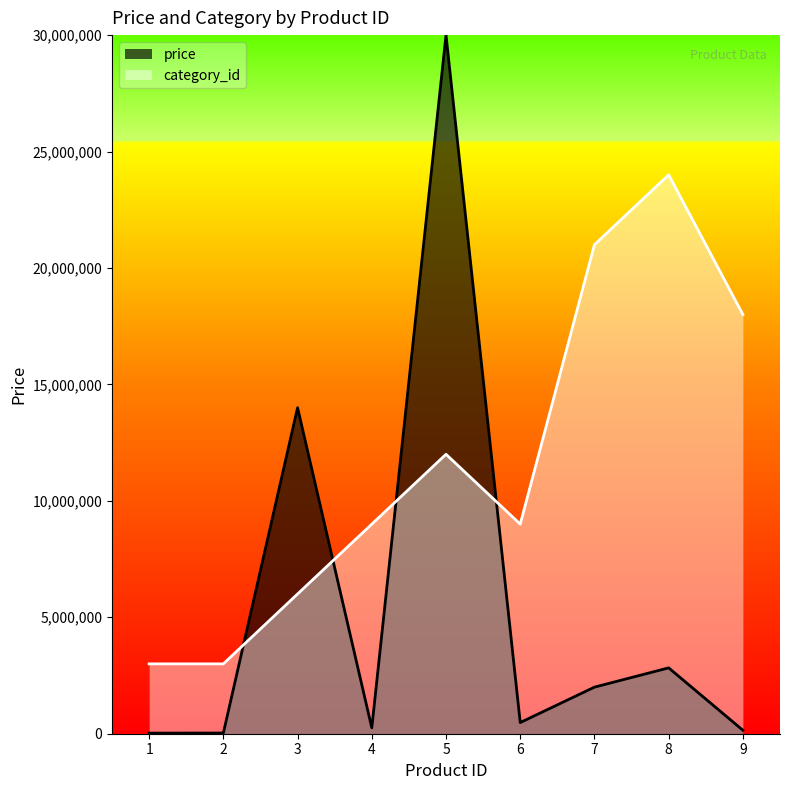

What is the difference between the highest and lowest values at 1?

2975000